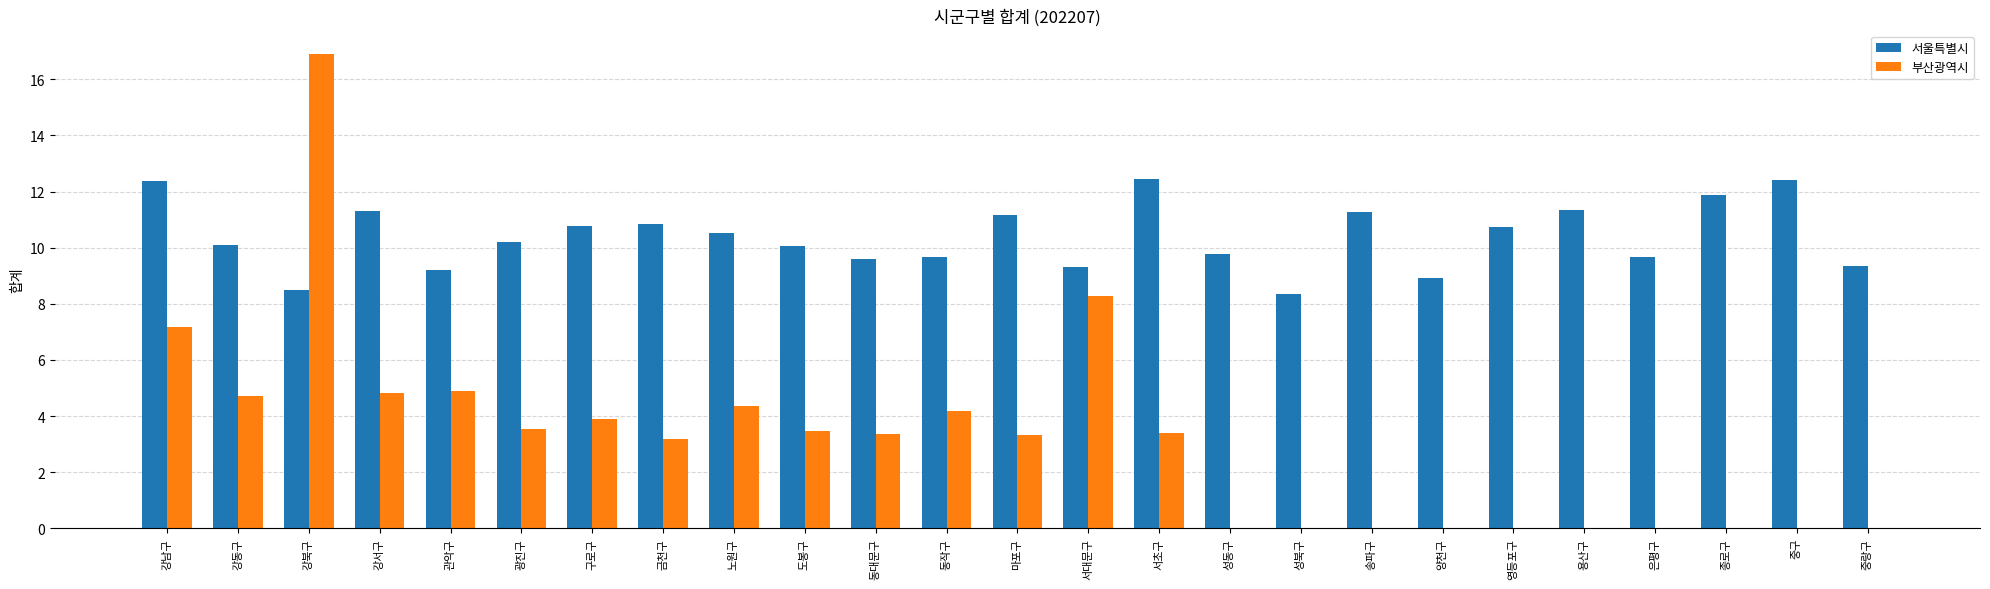

Which category has the highest value across all series?

강북구